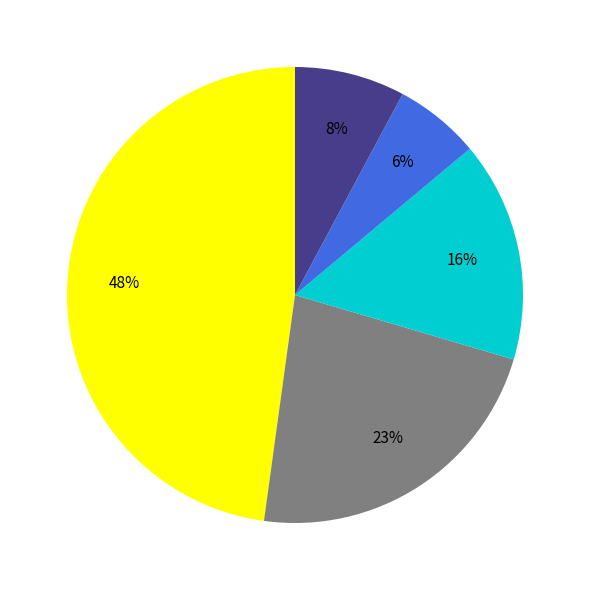

To the nearest percent, what is the average slice percentage?

20%